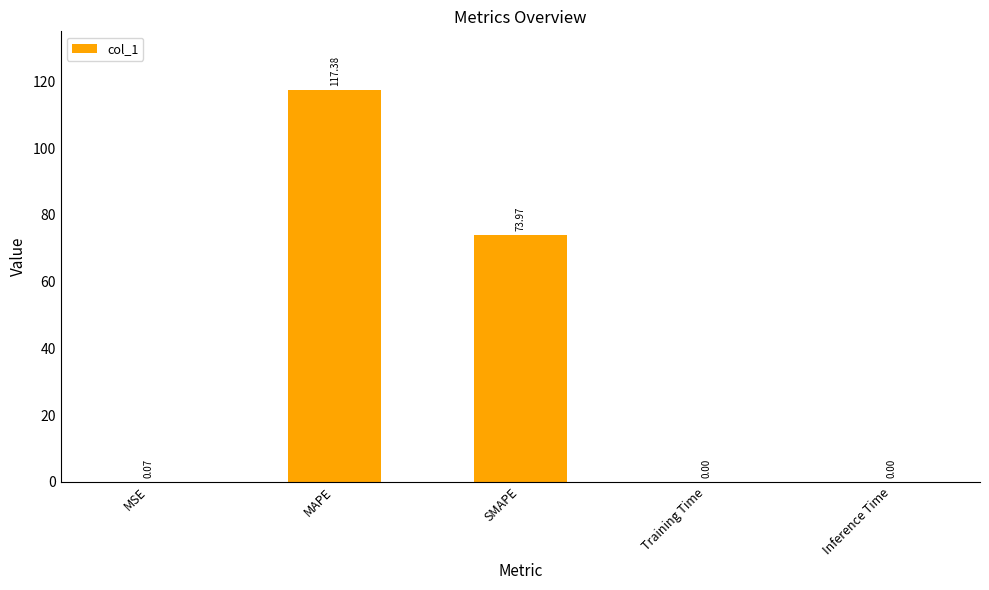

Is it true that the value at Inference Time is 0.0?

True